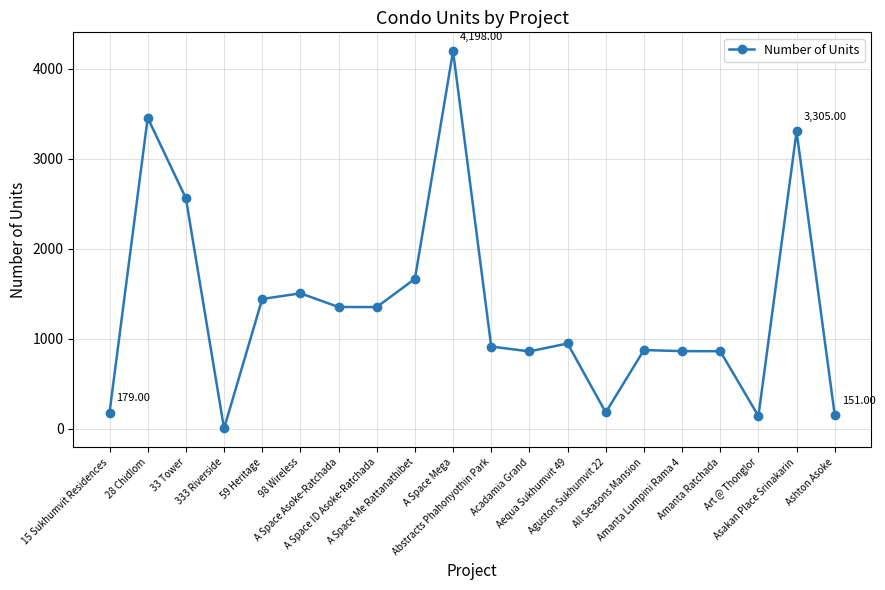

What is the average value?

1340